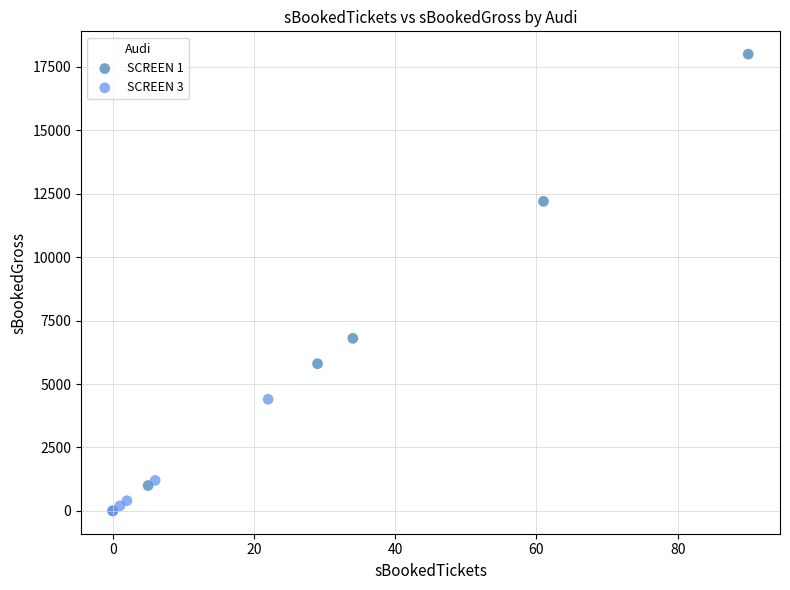

Which series has the widest spread of Y values?

SCREEN 1